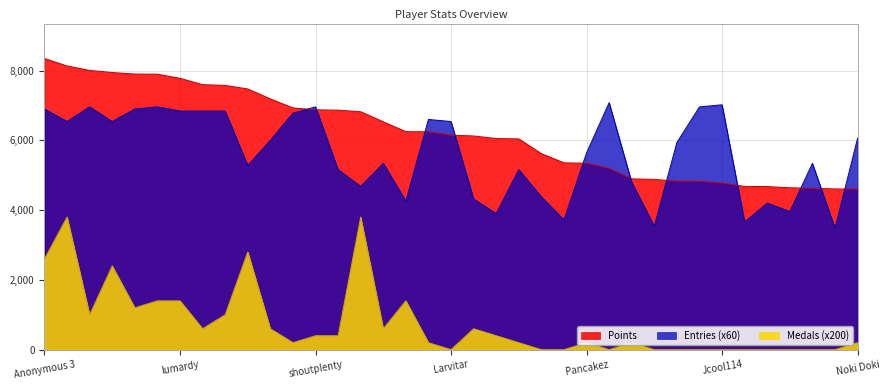

Rank the series by their maximum value, from highest to lowest.

Points, Entries (x60), Medals (x200)